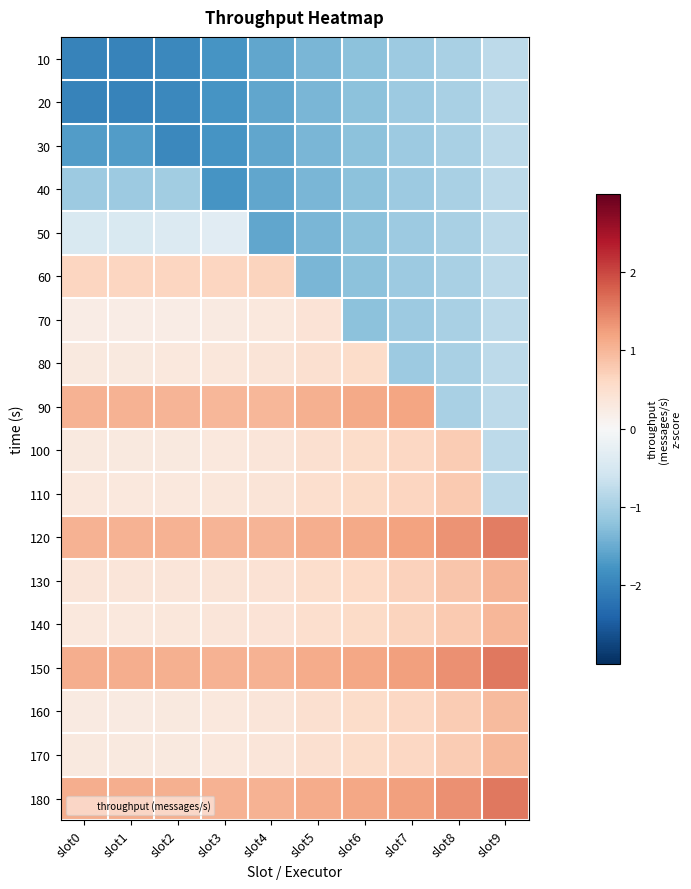

How many data points does each series have?

10